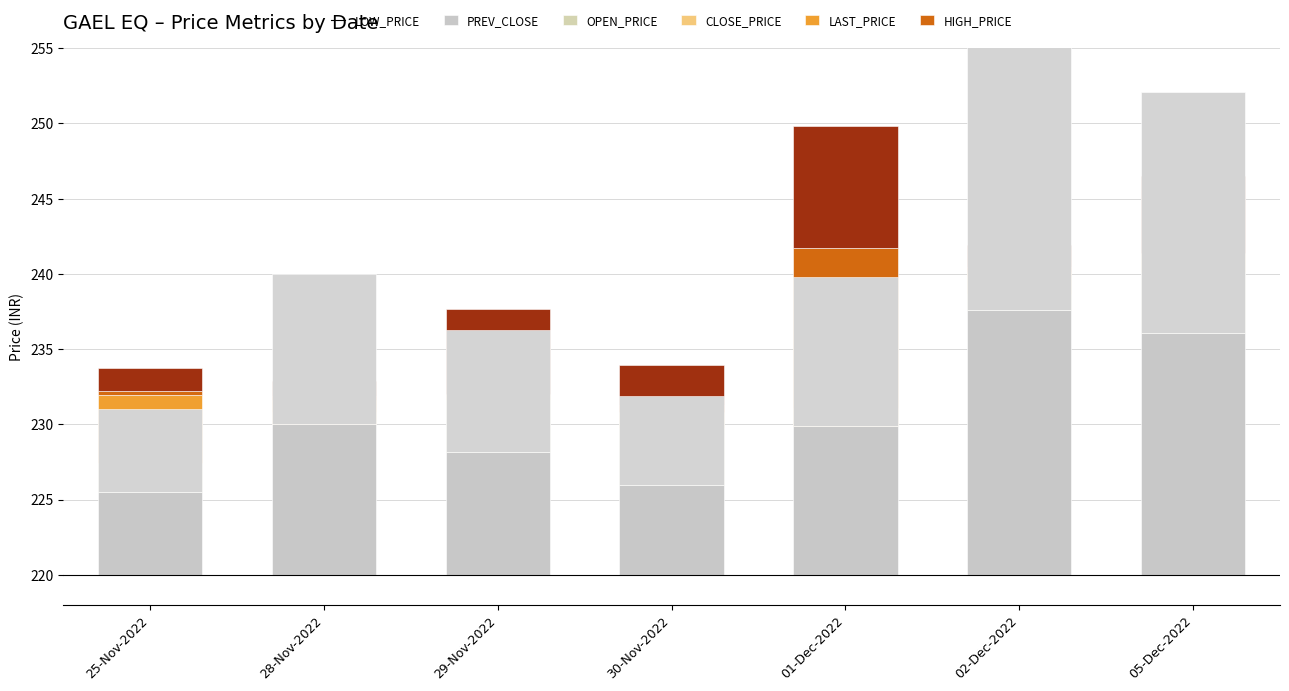

Rank the series at 30-Nov-2022 from lowest to highest value.

CLOSE_PRICE, LAST_PRICE, OPEN_PRICE, HIGH_PRICE, PREV_CLOSE, LOW_PRICE